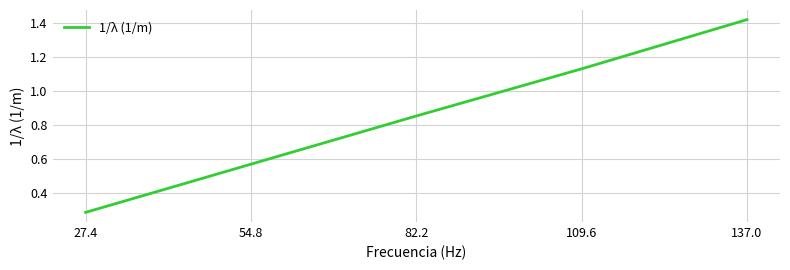

Which has a higher value, 54.8 or 82.2?

82.2